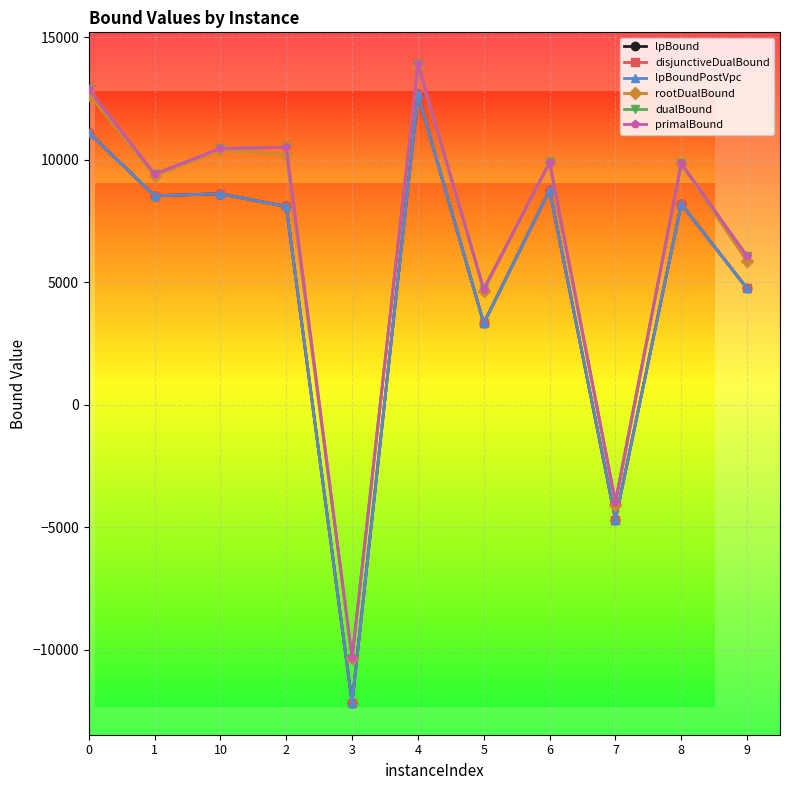

What is the label of the 3rd point from the right?

7